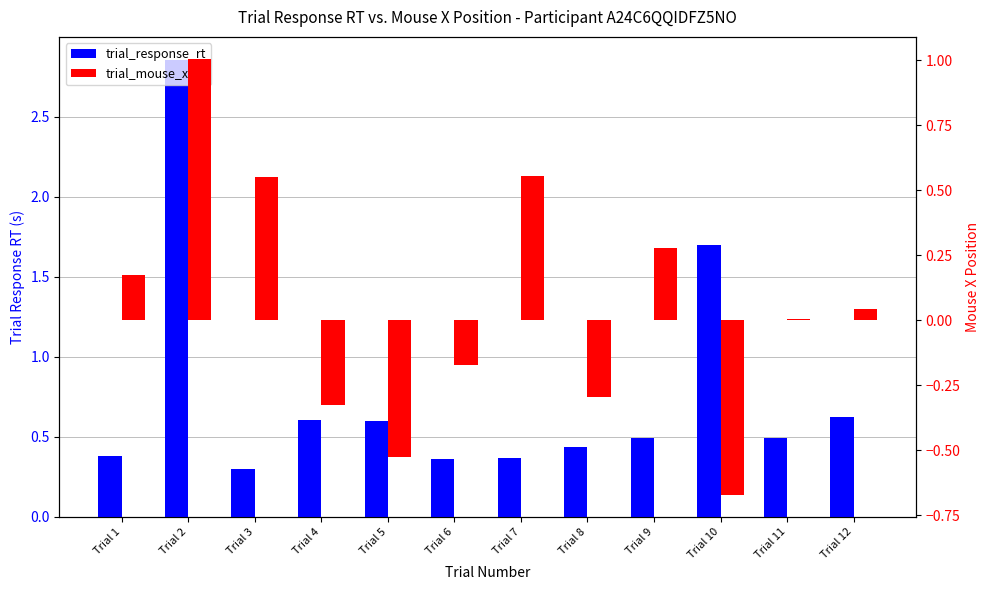

What is the difference between the trial_mouse_x values at Trial 2 and Trial 1?

0.8